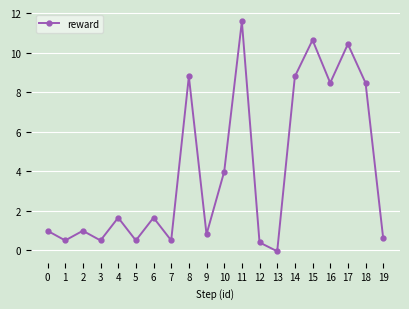

What is the sum of the values at 0 and 6?

2.6